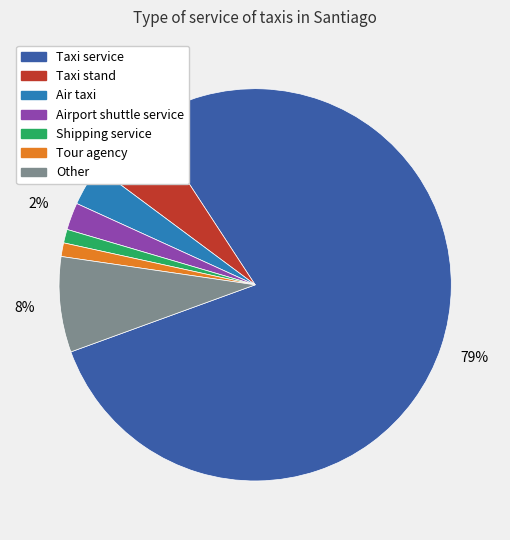

What is the largest slice in the pie chart?

Taxi service